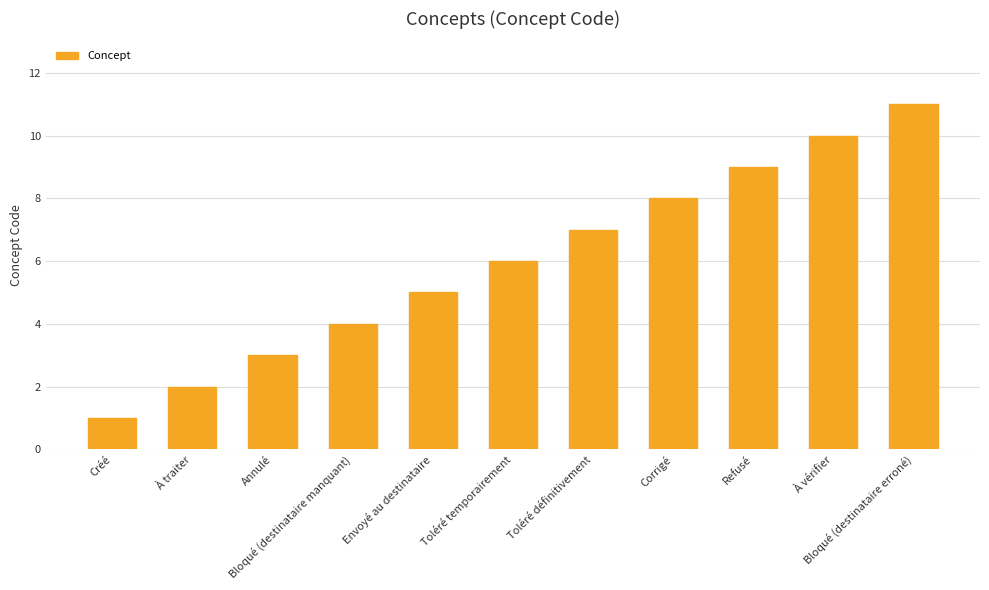

What is the ratio of the value at Refusé to the value at Toléré temporairement?

1.5